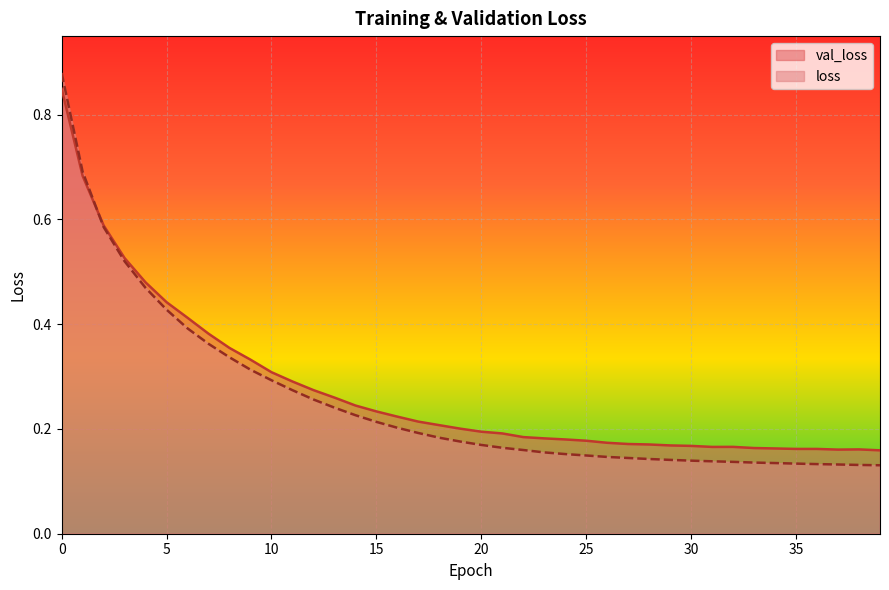

At which category does val_loss reach its first local peak?

32